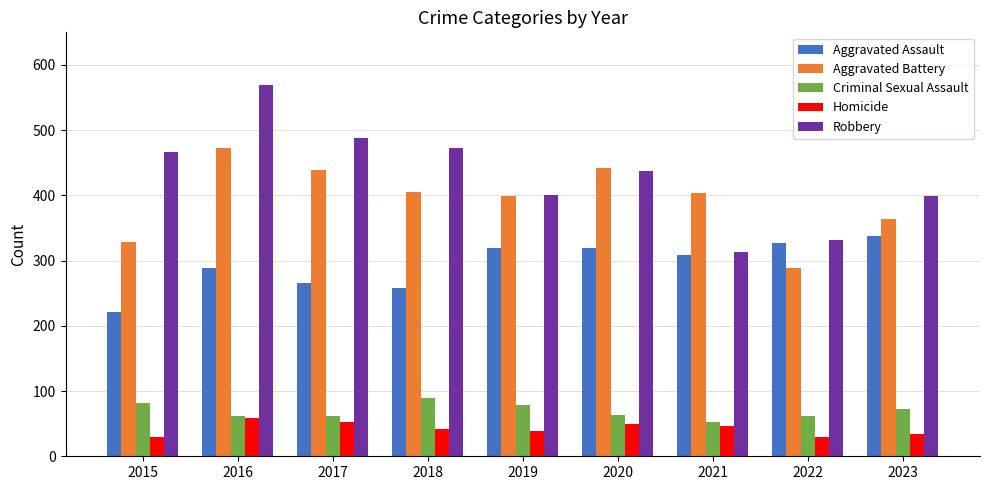

What is the average value of the Robbery series?

431